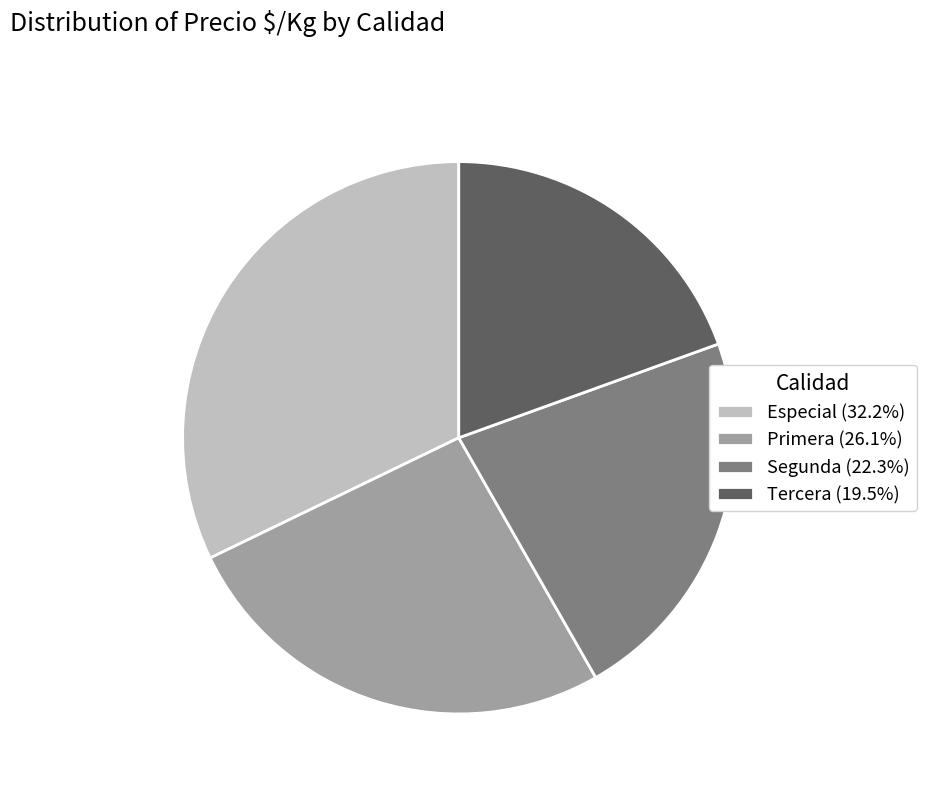

Rank the categories by value from lowest to highest.

Tercera, Segunda, Primera, Especial